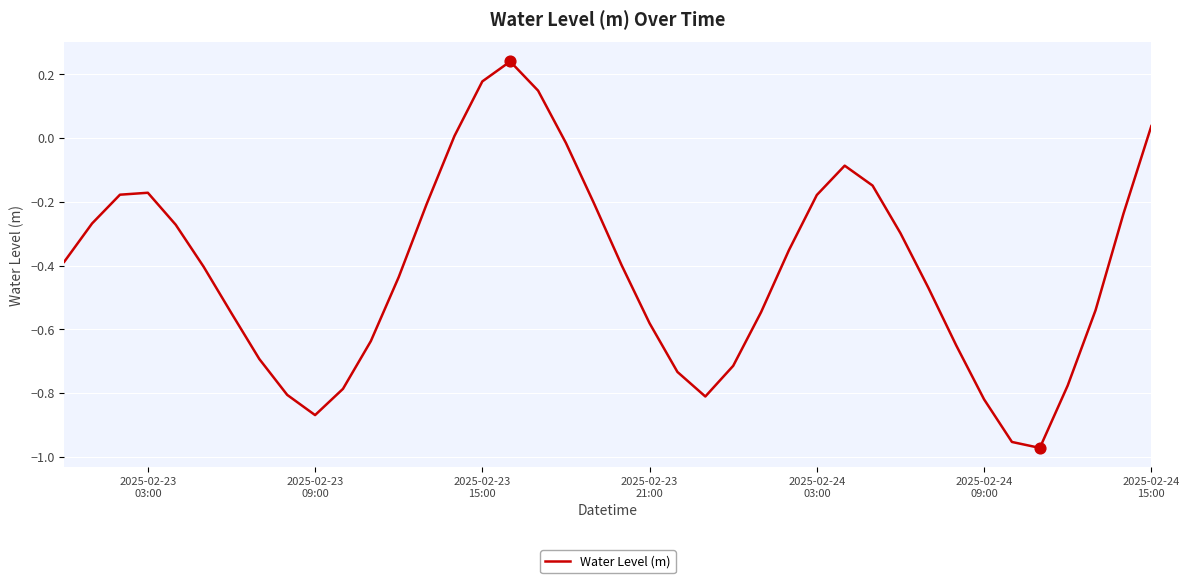

What is the difference between the maximum and minimum values?

1.2